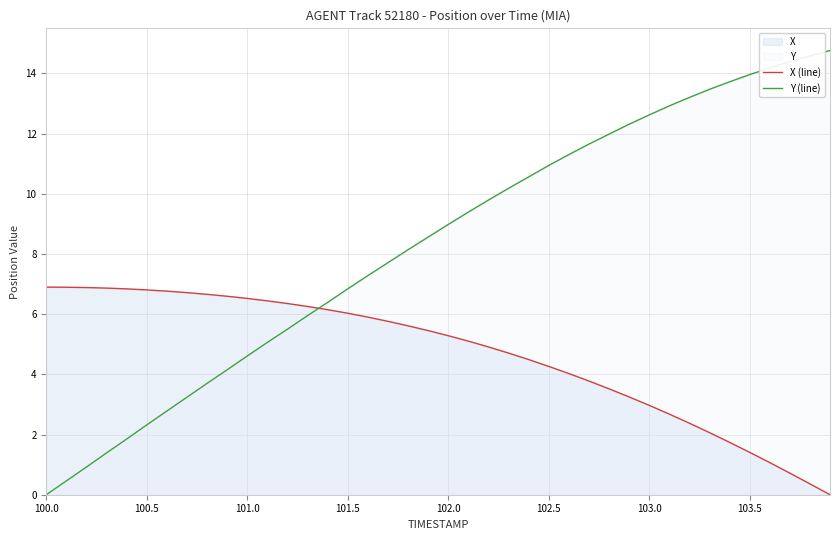

Reading left to right, list all the values displayed in this chart.

X (line): 6.9	6.9	6.9	6.9	6.8	6.8	6.8	6.7	6.7	6.6	6.5	6.4	6.4	6.3	6.1	6.0	5.9	5.8	5.6	5.5	5.3	5.1	4.9	4.7	4.5	4.3	4.0	3.8	3.5	3.3	3.0	2.7	2.4	2.1	1.7	1.4	1.1	0.7	0.4	0.0
Y (line): 0.0	0.5	0.9	1.4	1.8	2.3	2.8	3.2	3.7	4.2	4.6	5.1	5.5	5.9	6.4	6.8	7.3	7.7	8.1	8.6	9.0	9.4	9.8	10.2	10.6	10.9	11.3	11.7	12.0	12.3	12.6	12.9	13.2	13.5	13.7	14.0	14.2	14.4	14.6	14.8